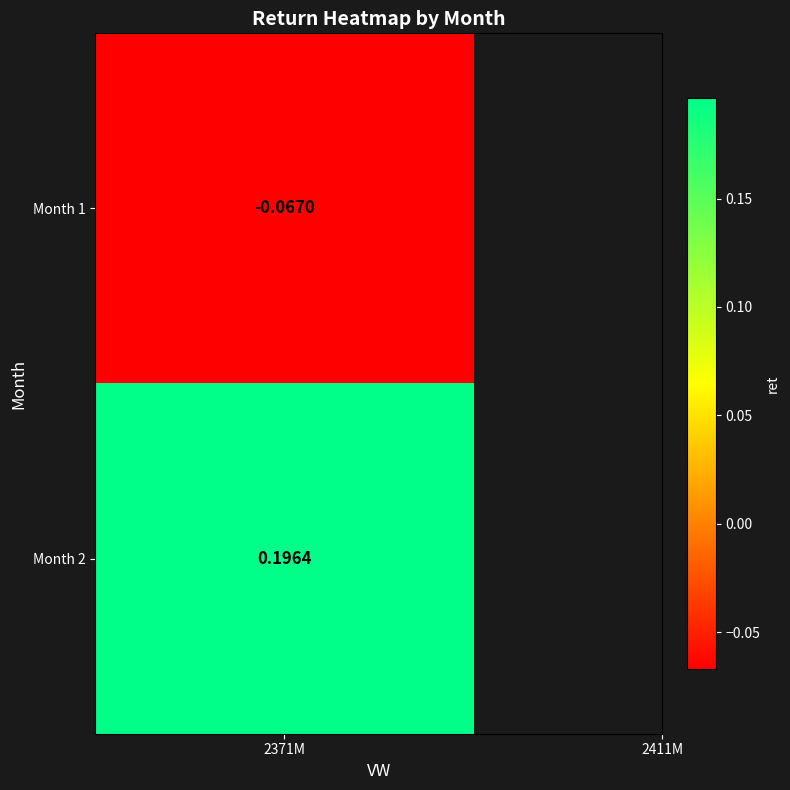

What is the sum of the values at 2 and 1?

0.1